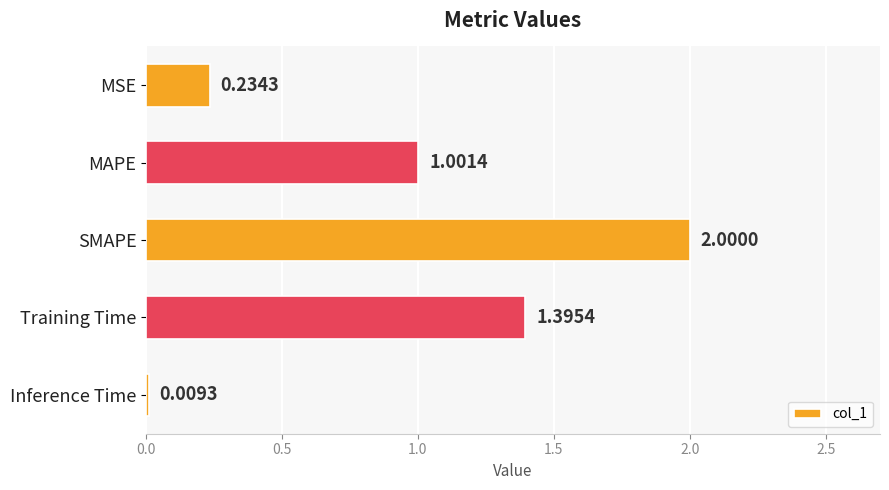

Between Training Time and MSE, which is larger?

Training Time